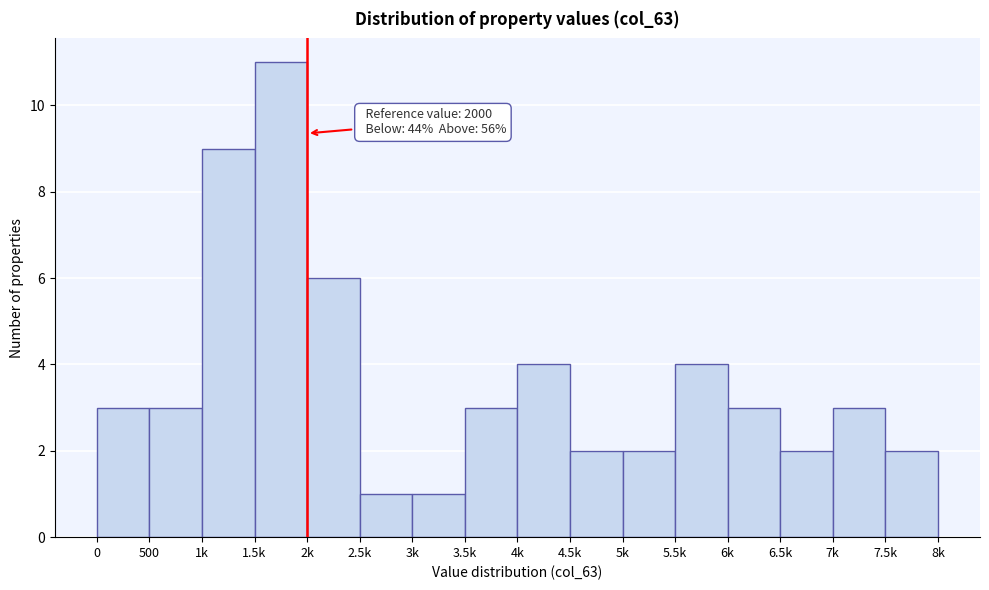

Reading left to right, transcribe all the data shown in this chart.

0=3	500=3	1k=9	1.5k=11	2k=6	2.5k=1	3k=1	3.5k=3	4k=4	4.5k=2	5k=2	5.5k=4	6k=3	6.5k=2	7k=3	7.5k=2